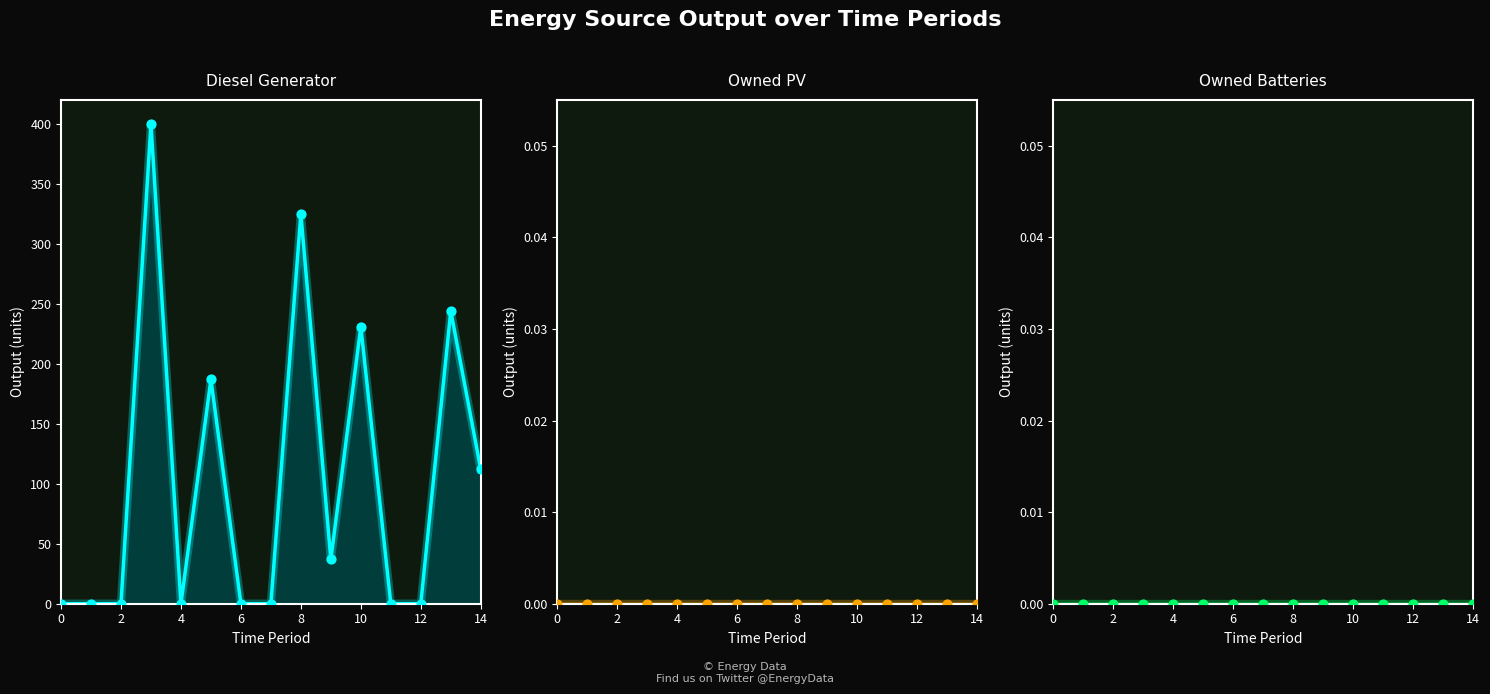

At how many categories does at least one series exceed 345?

1